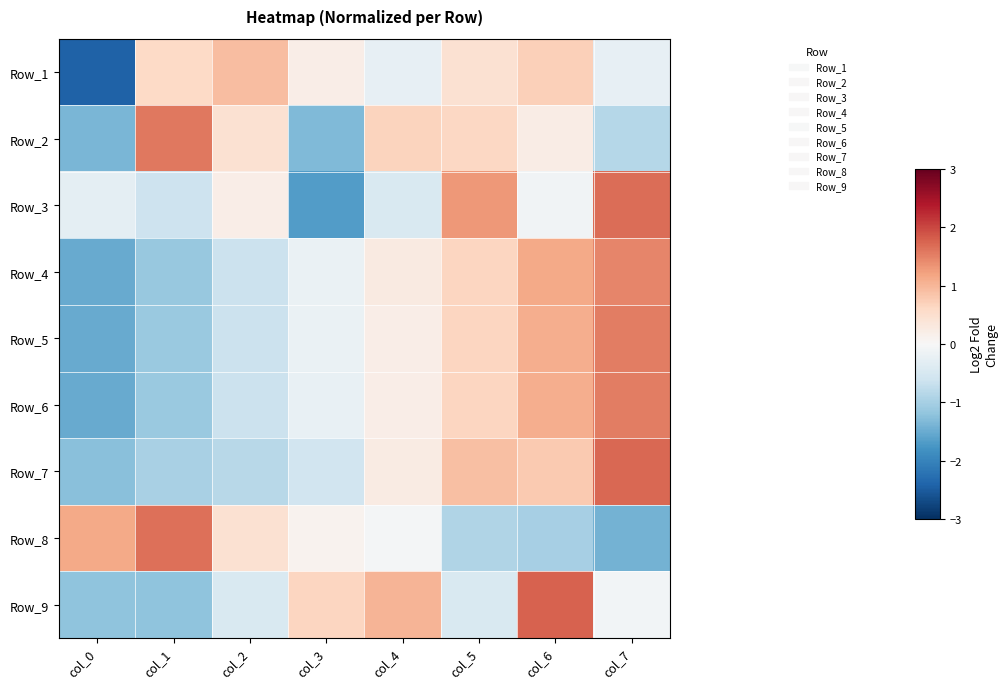

Reading left to right, transcribe all the data shown in this chart.

Row_1: col_0=-2.4	col_1=0.6	col_2=0.9	col_3=0.2	col_4=-0.2	col_5=0.5	col_6=0.7	col_7=-0.2
Row_2: col_0=-1.4	col_1=1.6	col_2=0.5	col_3=-1.3	col_4=0.7	col_5=0.6	col_6=0.2	col_7=-0.8
Row_3: col_0=-0.3	col_1=-0.6	col_2=0.2	col_3=-1.7	col_4=-0.5	col_5=1.3	col_6=-0.1	col_7=1.7
Row_4: col_0=-1.5	col_1=-1.1	col_2=-0.6	col_3=-0.2	col_4=0.3	col_5=0.6	col_6=1.1	col_7=1.5
Row_5: col_0=-1.5	col_1=-1.1	col_2=-0.7	col_3=-0.2	col_4=0.2	col_5=0.7	col_6=1.1	col_7=1.5
Row_6: col_0=-1.5	col_1=-1.1	col_2=-0.7	col_3=-0.2	col_4=0.2	col_5=0.7	col_6=1.1	col_7=1.5
Row_7: col_0=-1.2	col_1=-1.0	col_2=-0.8	col_3=-0.6	col_4=0.2	col_5=0.9	col_6=0.8	col_7=1.7
Row_8: col_0=1.1	col_1=1.6	col_2=0.5	col_3=0.1	col_4=-0.1	col_5=-0.9	col_6=-1.0	col_7=-1.4
Row_9: col_0=-1.2	col_1=-1.2	col_2=-0.5	col_3=0.7	col_4=1.0	col_5=-0.5	col_6=1.8	col_7=-0.1